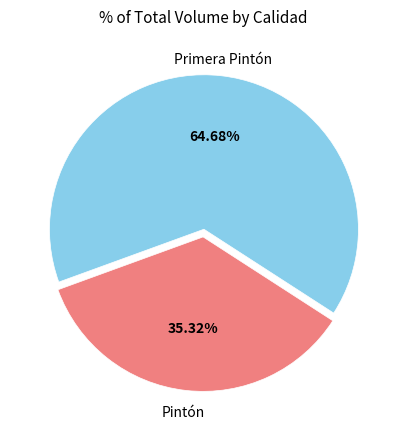

Does any single category account for the majority?

Yes